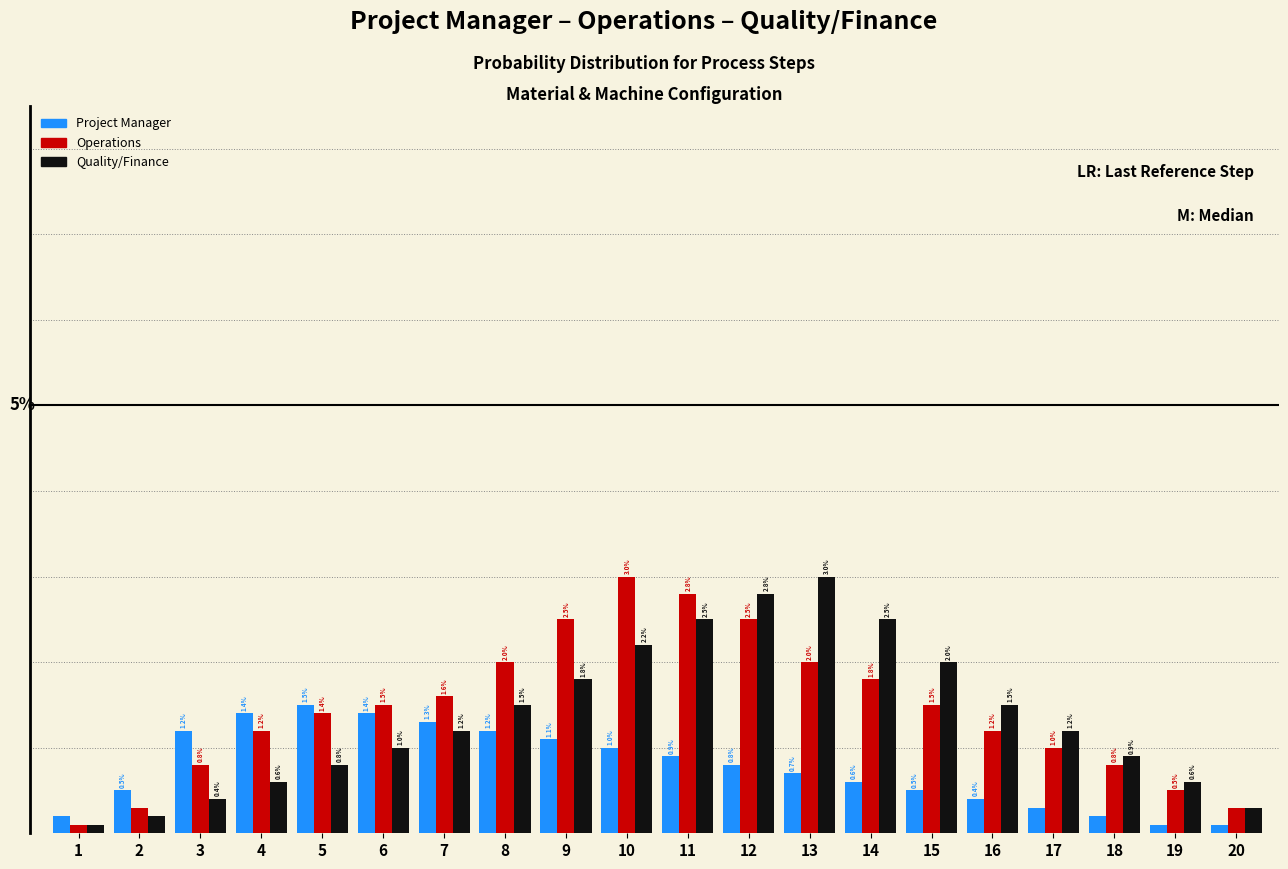

At 7, list the series in order from smallest to largest.

Quality/Finance, Project Manager, Operations